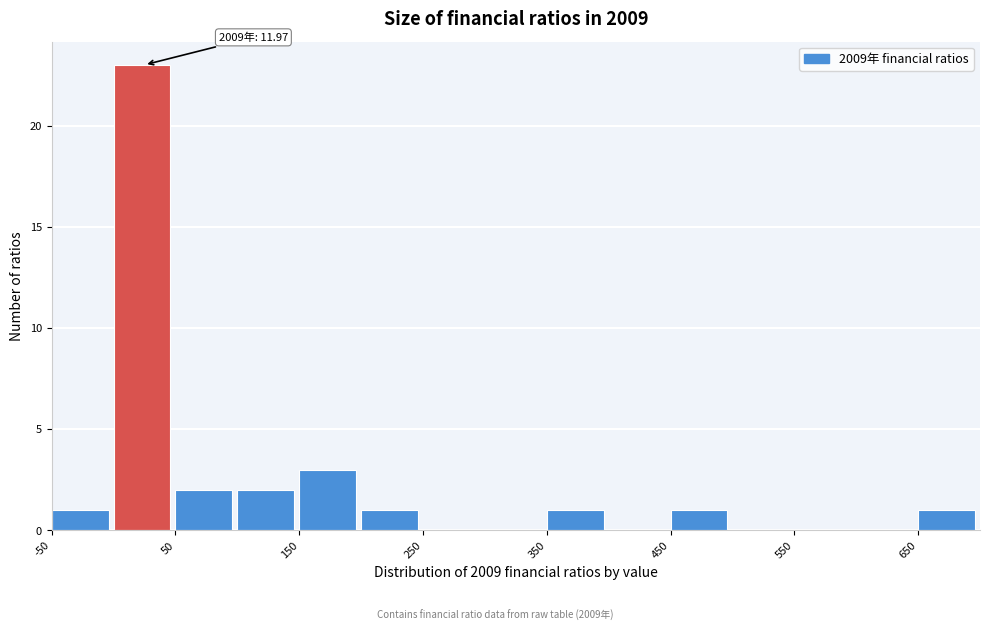

Which range on the x-axis has the tallest bar?

0 to 50